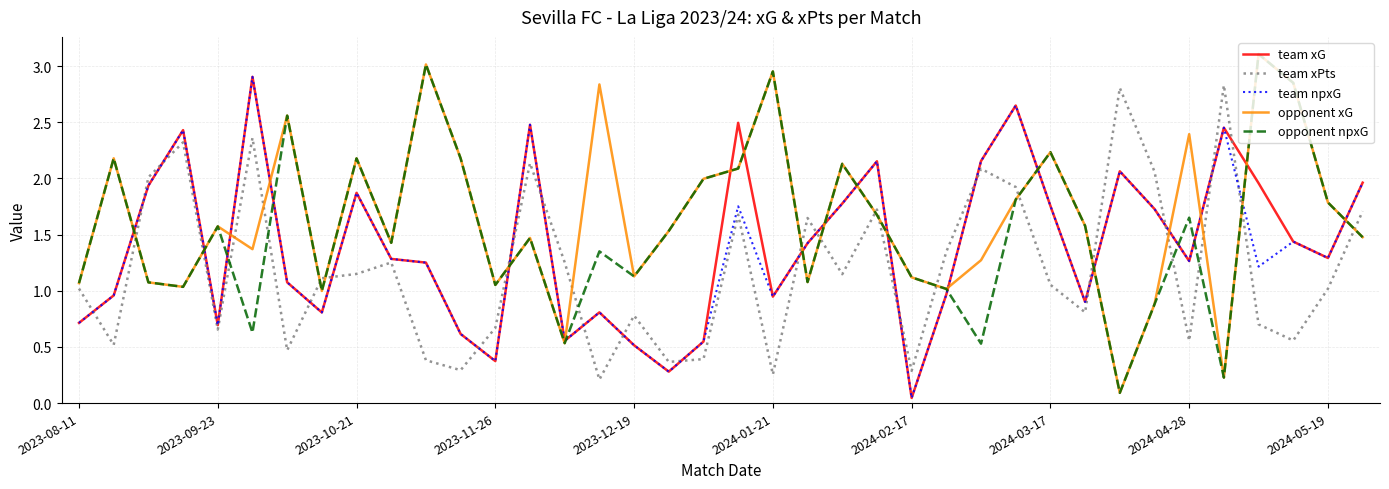

What is the greatest value displayed?

3.1